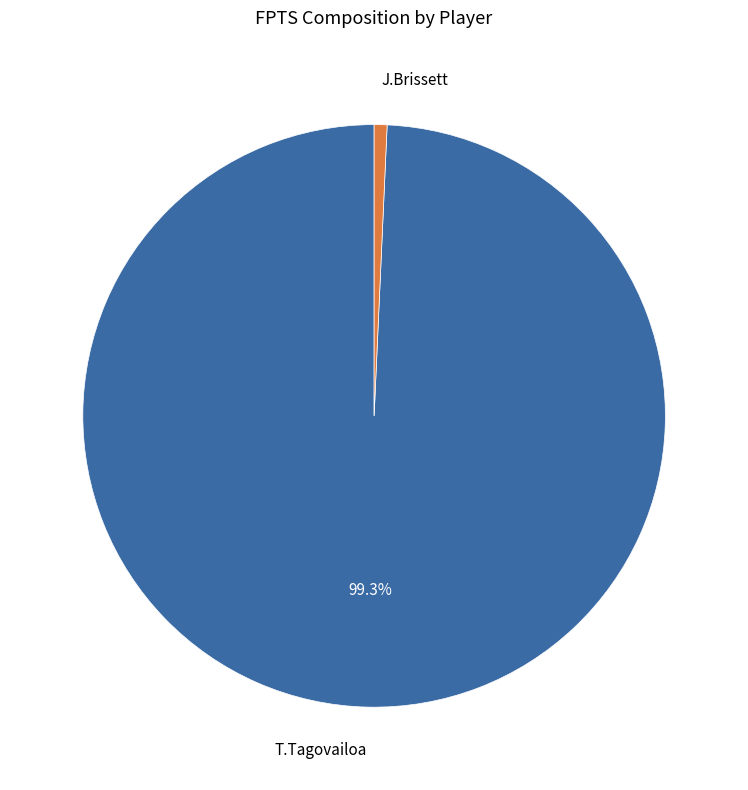

Is there a majority slice in this chart?

Yes